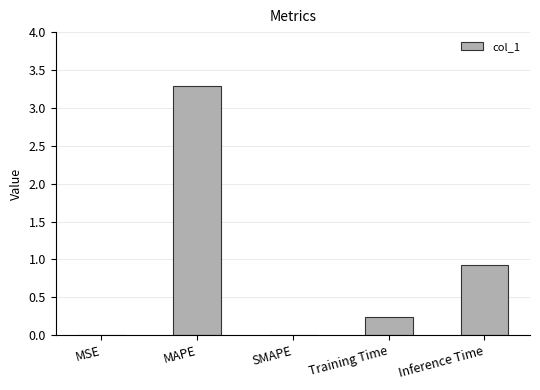

What is the sum of all values?

4.5